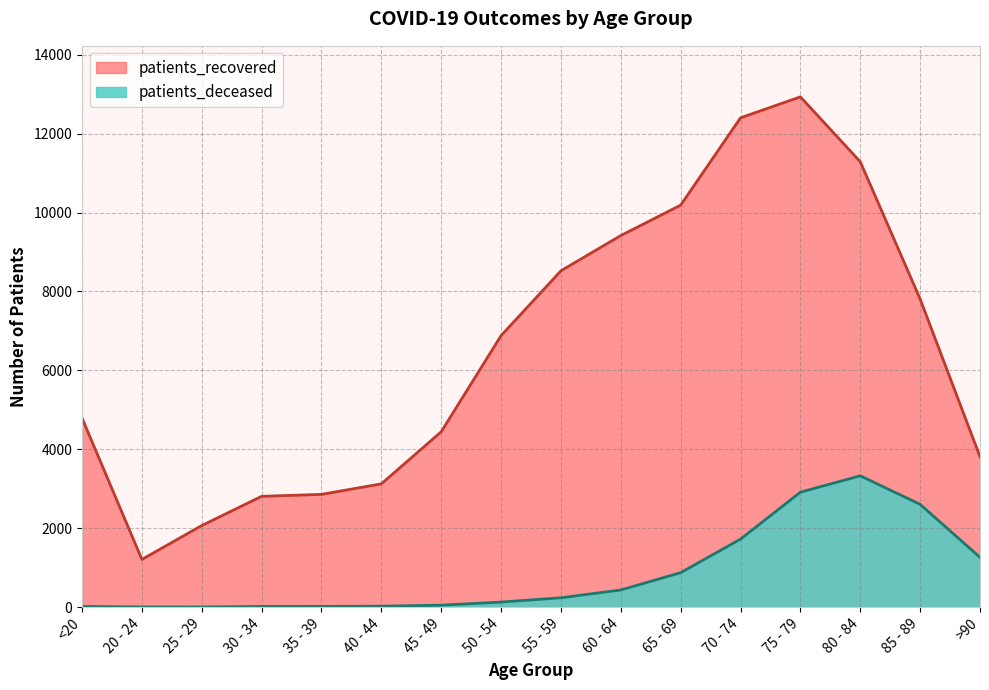

The value of patients_recovered at 75 - 79 is 12932. True or false?

True